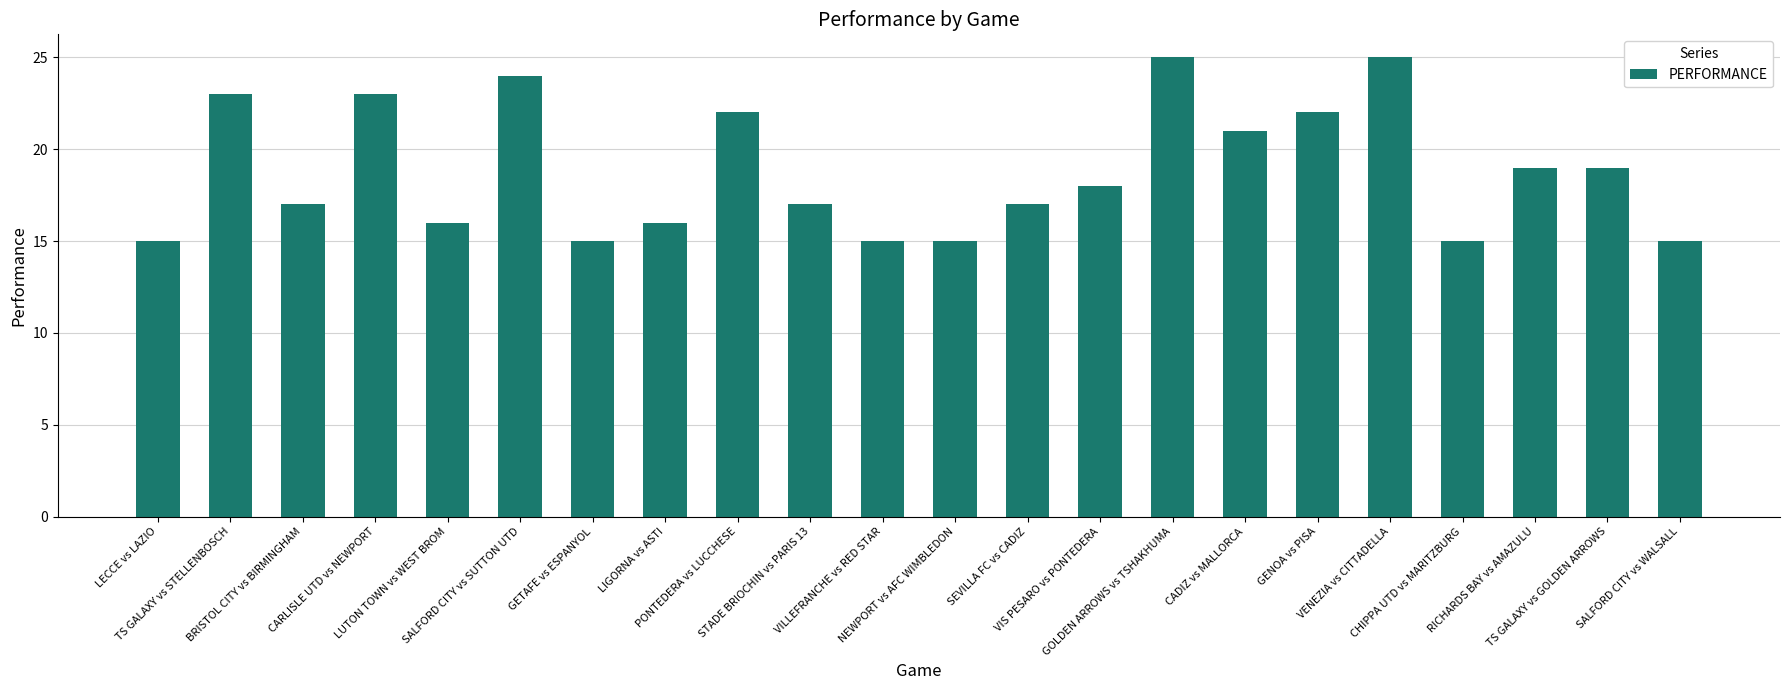

What is the sum of the values at BRISTOL CITY vs BIRMINGHAM and NEWPORT vs AFC WIMBLEDON?

32